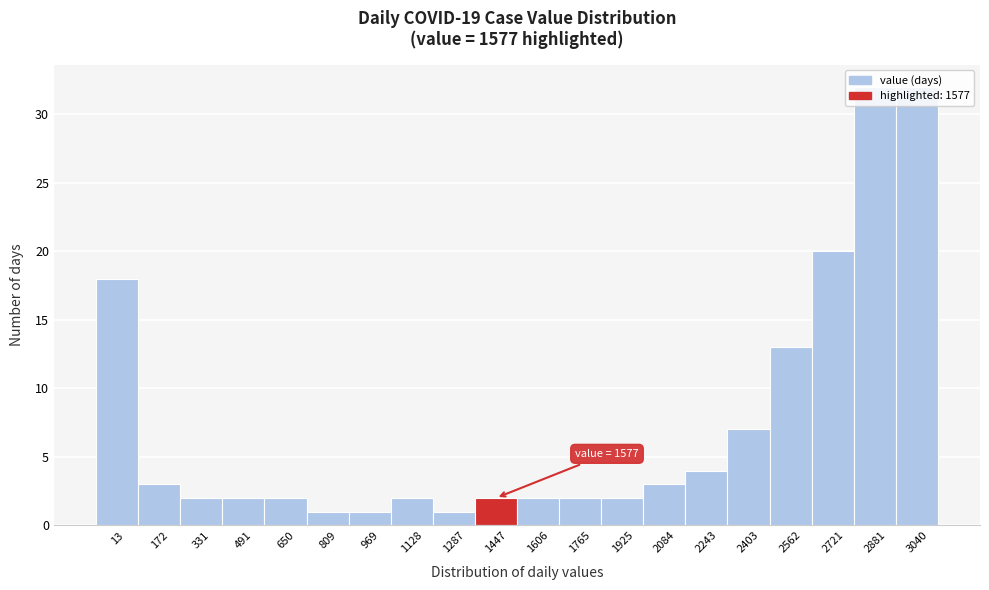

What is the difference between the maximum and minimum values?

31